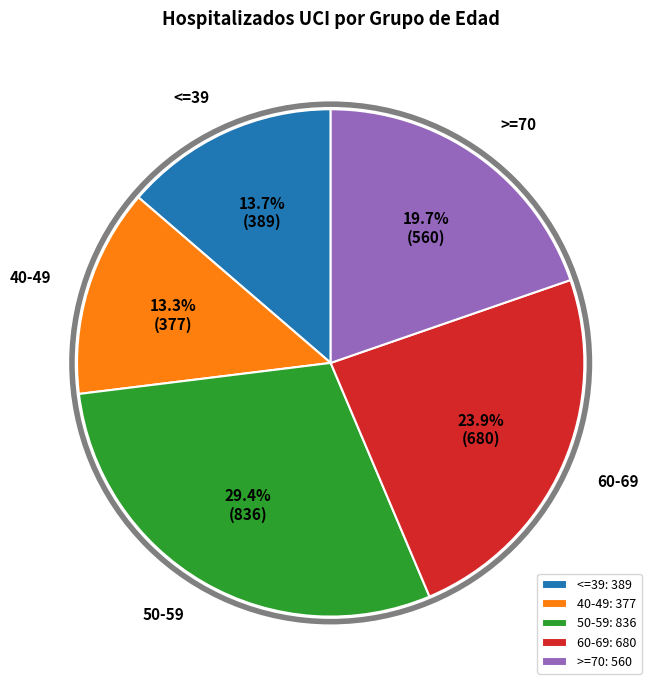

Does 50-59 account for over 50% of the chart?

No